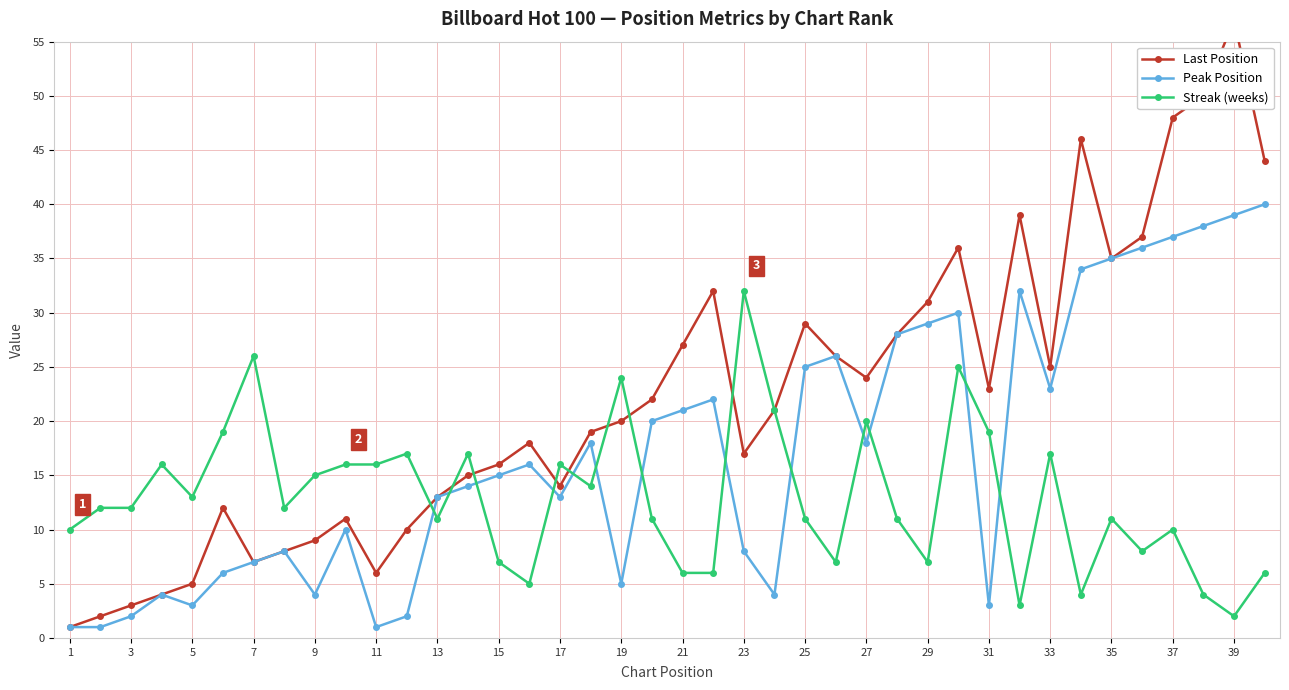

After their last crossing, which series has the higher values: Last Position or Streak (weeks)?

Streak (weeks)